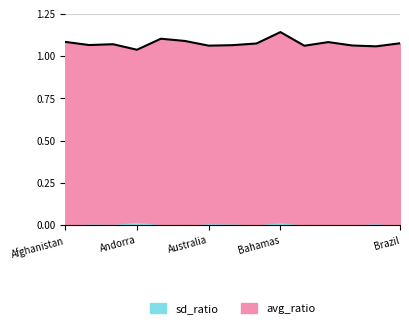

Rank the categories by value from highest to lowest.

Bahamas, Angola, Argentina, Afghanistan, Bangladesh, Brazil, Azerbaijan, Algeria, Albania, Austria, Belarus, Australia, Bahrain, Belgium, Andorra